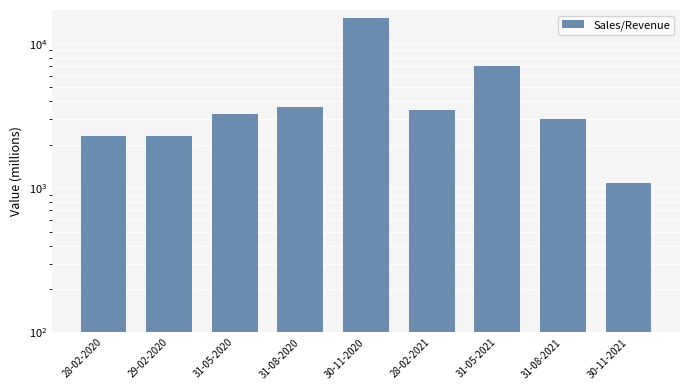

What position from the right is 28-02-2021?

4